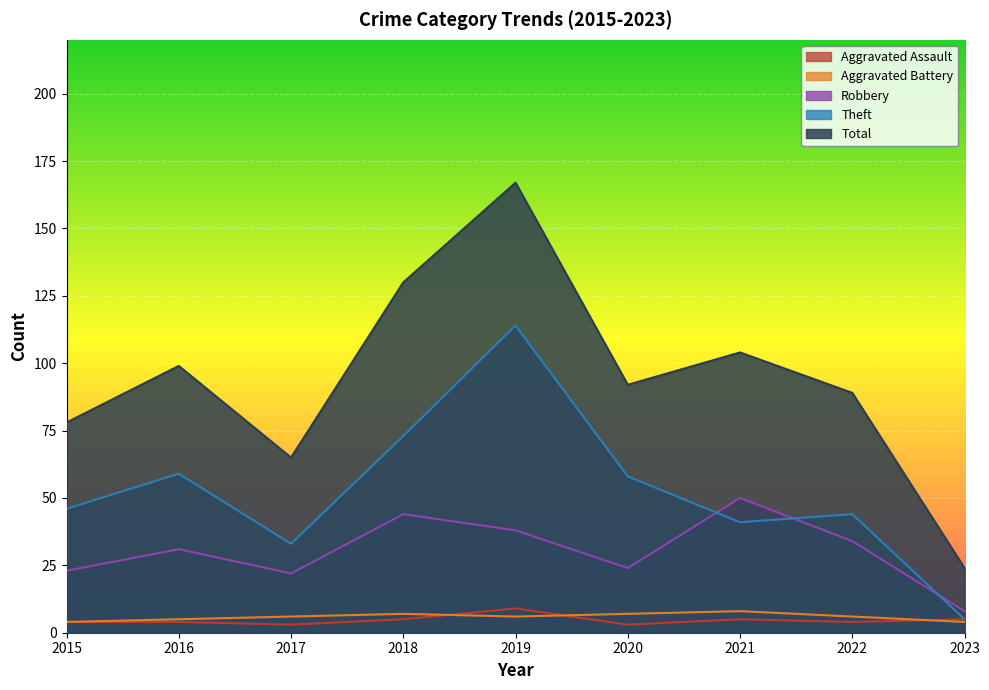

How many values in the Robbery series exceed 31?

4